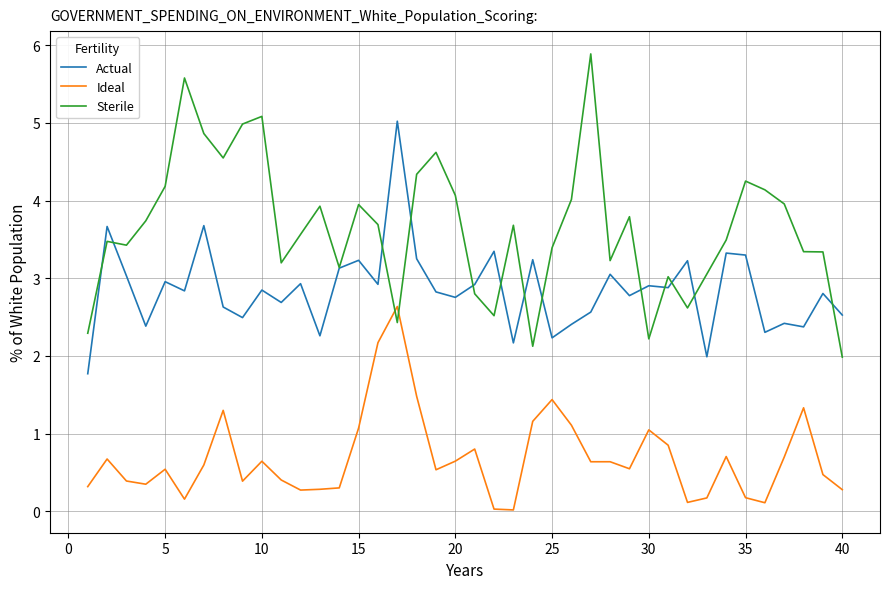

Rank the series by their maximum value, from lowest to highest.

Ideal, Actual, Sterile